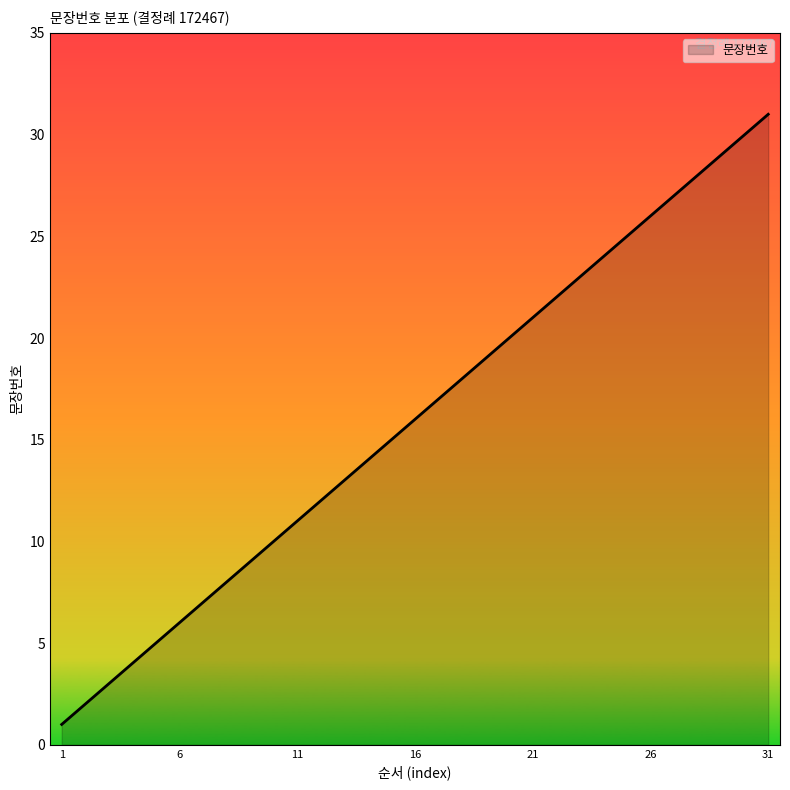

What is the maximum value shown in the chart?

31